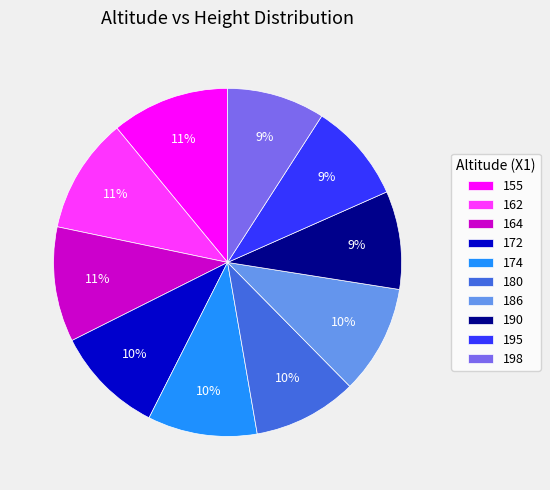

The 190 slice represents 15% of the pie. True or false?

False